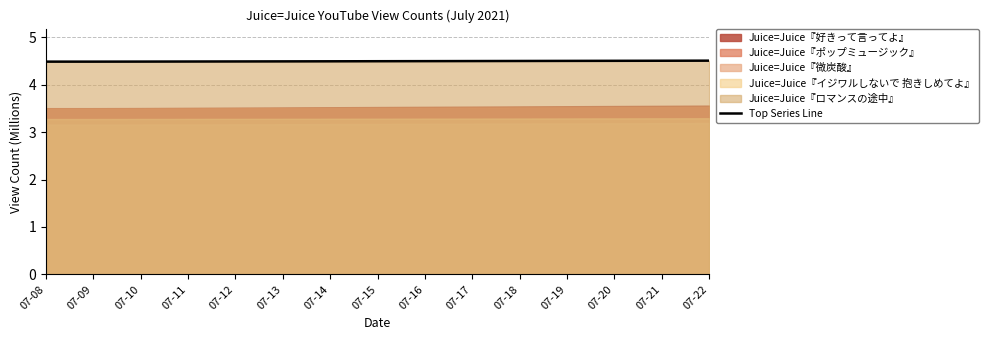

True or false: there are more than 2 points higher than both neighbors.

False